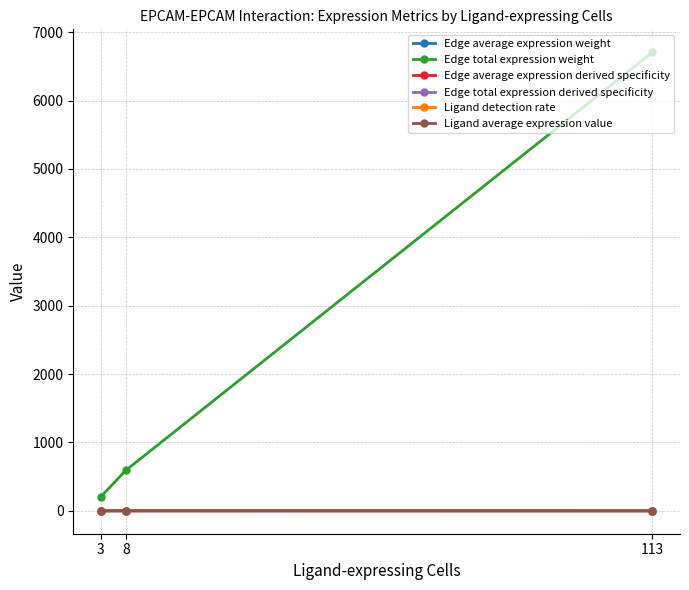

Between 3 and 113, which series saw the biggest shift?

Edge total expression weight